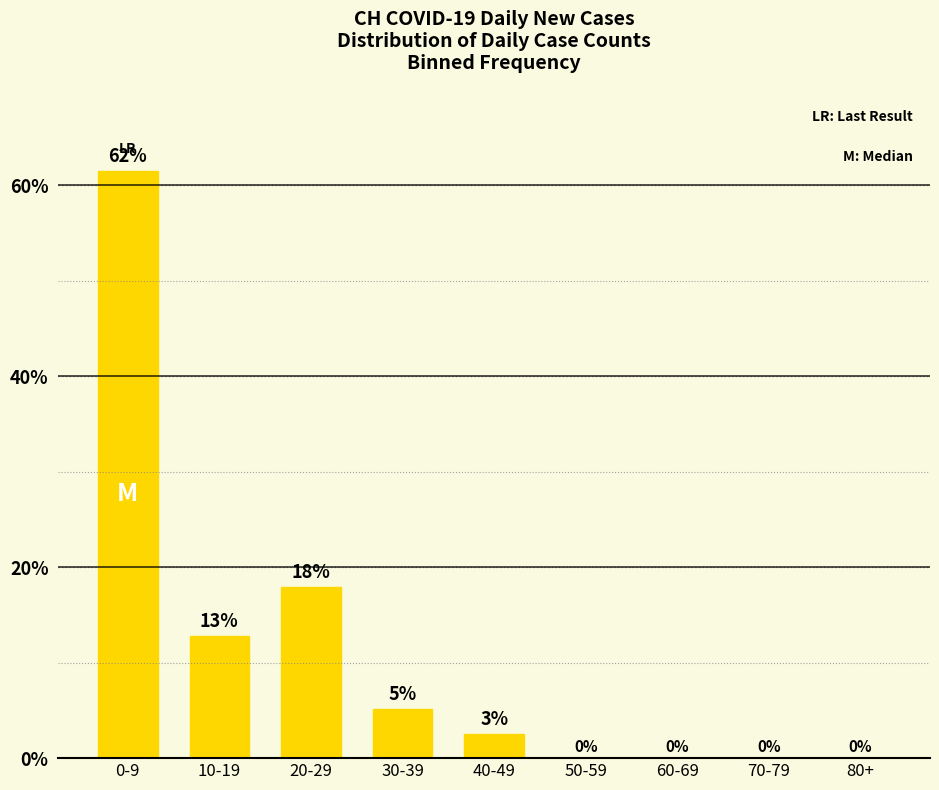

The chart shows a value of 17.9 at 20-29. True or false?

True